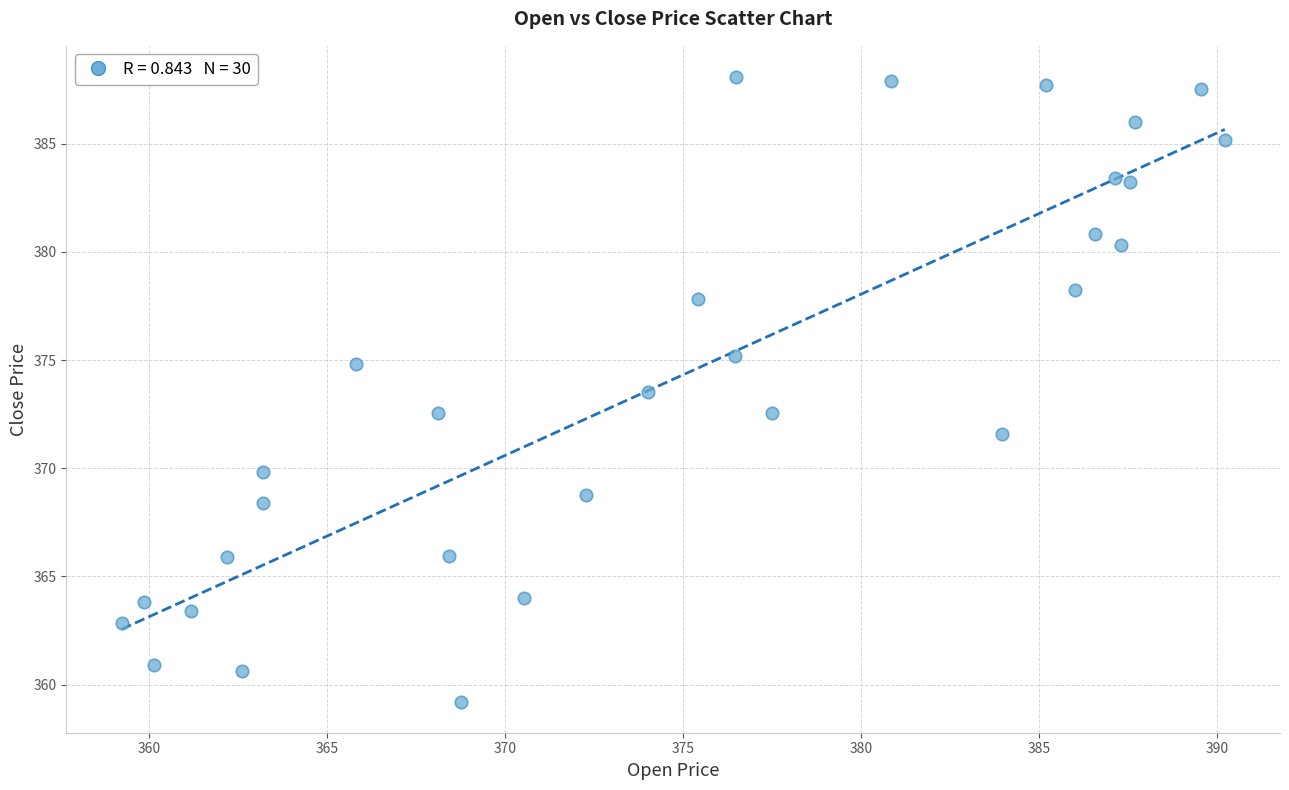

What is the range of Y values (max minus min)?

28.9